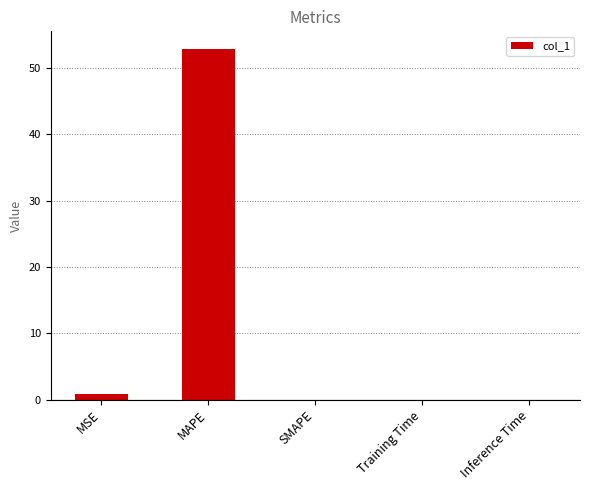

What is the sum of all values?

53.7